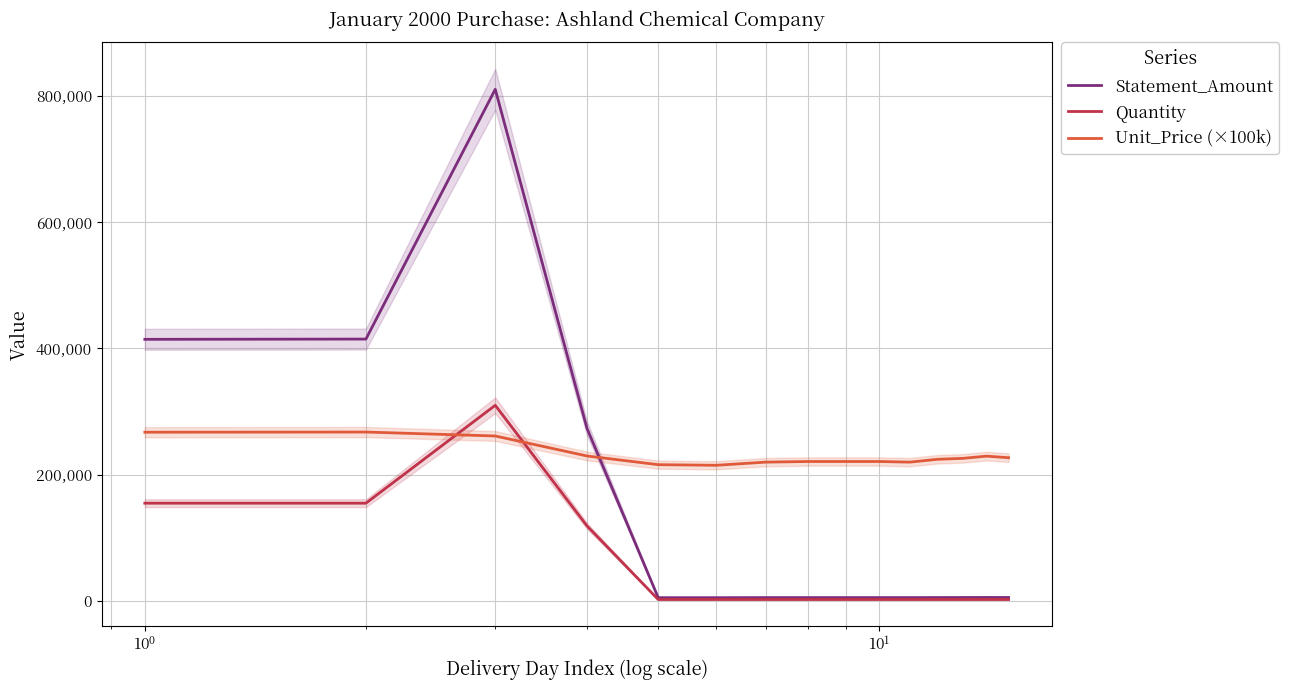

True or false: Unit_Price (×100k) and Quantity cross at least once.

True